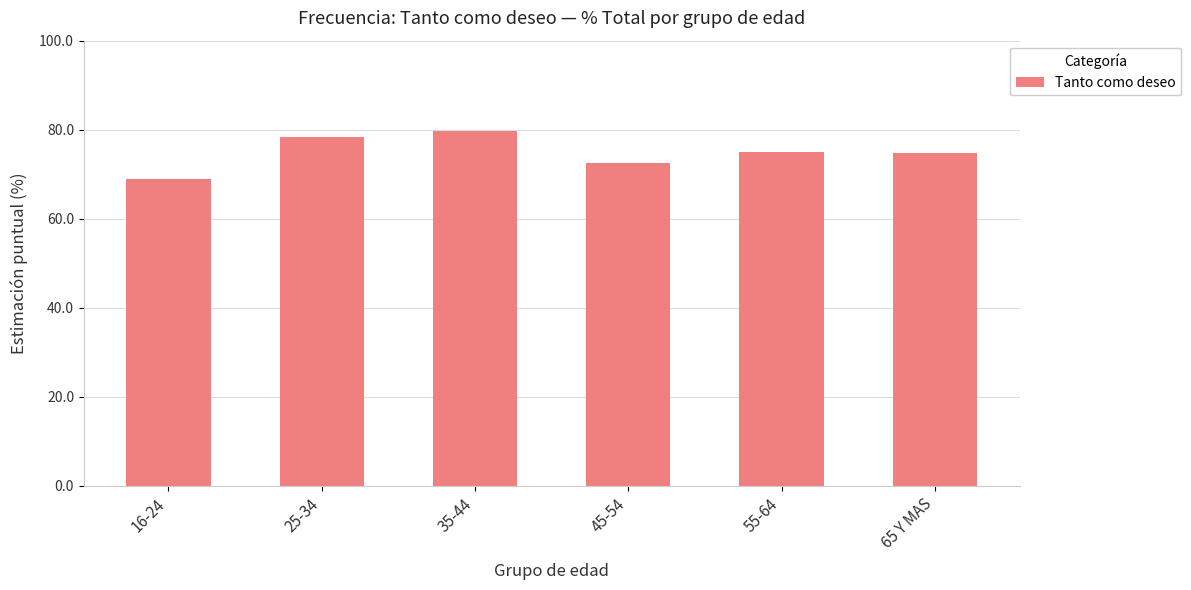

What is the maximum value shown in the chart?

79.7